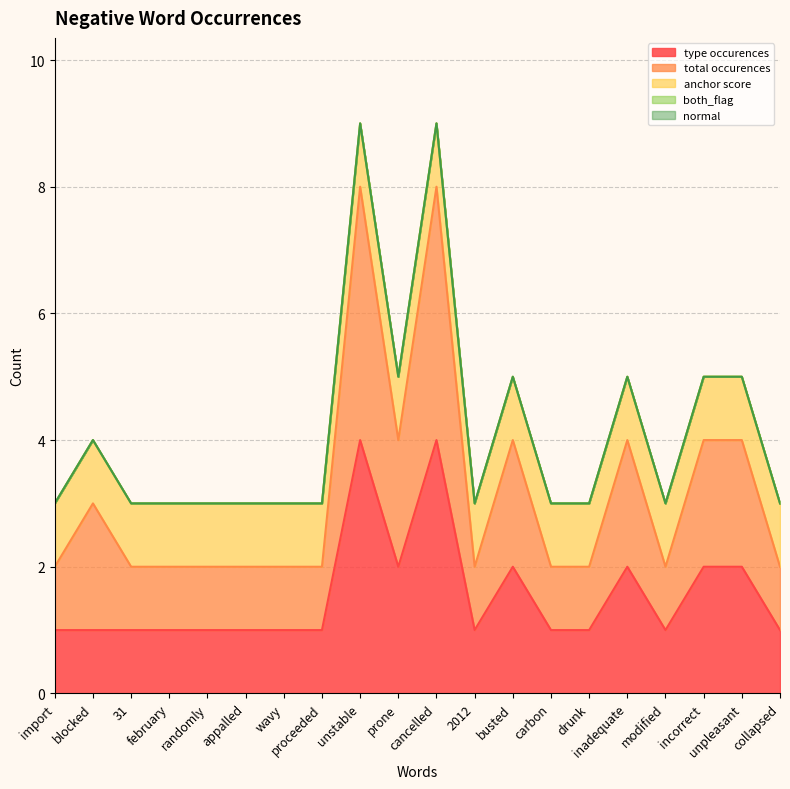

What is the greatest value displayed?

4